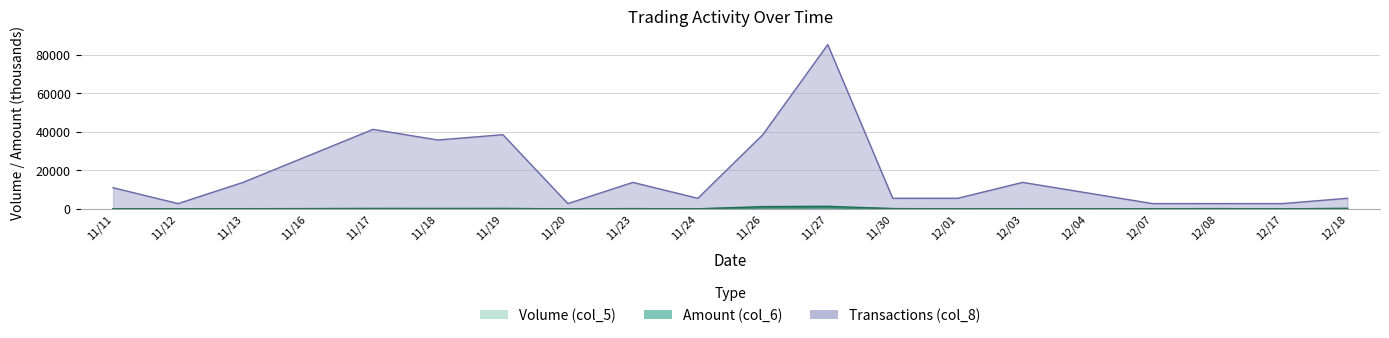

Reading left to right, list all the values displayed in this chart.

Volume (col_5): 11/11=20.0	11/12=3.0	11/13=33.0	11/16=56.0	11/17=92.0	11/18=79.0	11/19=85.0	11/20=3.0	11/23=51.0	11/24=7.0	11/26=512.0	11/27=568.0	11/30=56.0	12/01=12.0	12/03=31.0	12/04=15.0	12/07=20.0	12/08=50.0	12/17=3.0	12/18=89.0
Amount (col_6): 11/11=43.1	11/12=6.5	11/13=74.3	11/16=127.3	11/17=214.2	11/18=193.0	11/19=215.5	11/20=7.7	11/23=133.8	11/24=16.9	11/26=1182.9	11/27=1341.4	11/30=140.3	12/01=30.5	12/03=85.6	12/04=41.0	12/07=54.4	12/08=136.0	12/17=9.3	12/18=271.4
Transactions (col_8): 11/11=10993.5	11/12=2748.4	11/13=13741.9	11/16=27483.9	11/17=41225.8	11/18=35729.0	11/19=38477.4	11/20=2748.4	11/23=13741.9	11/24=5496.8	11/26=38477.4	11/27=85200.0	11/30=5496.8	12/01=5496.8	12/03=13741.9	12/04=8245.2	12/07=2748.4	12/08=2748.4	12/17=2748.4	12/18=5496.8